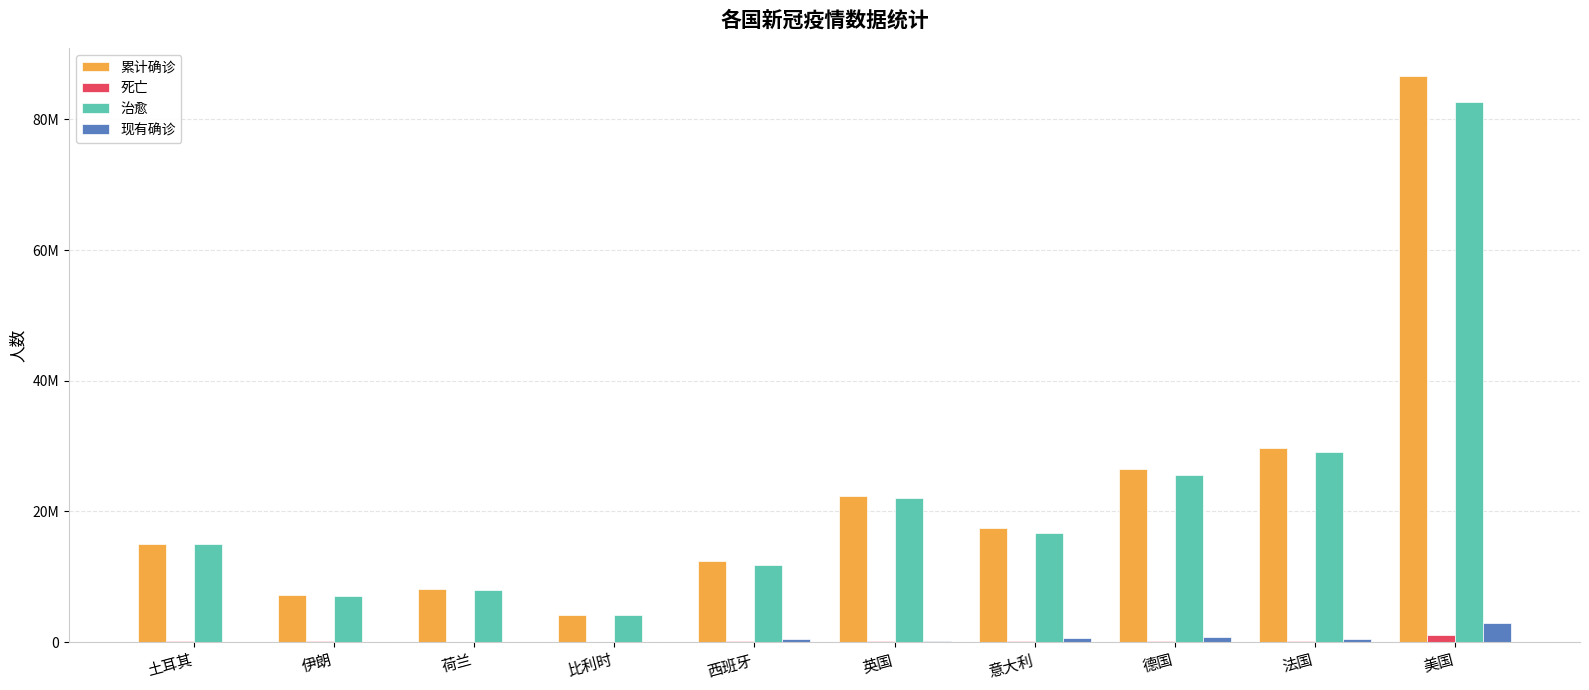

Reading left to right, transcribe all the data shown in this chart.

累计确诊: 15072747	7232790	8090237	4158754	12403245	22305893	17514589	26543260	29647790	86636425
死亡: 98965	141332	22325	31768	106797	178749	167019	139748	148464	1033825
治愈: 14971256	7056206	8035375	4060987	11832351	21981370	16716222	25624100	29084845	82670405
现有确诊: 2526	35252	32537	65999	464097	145774	631348	779412	414481	2932195